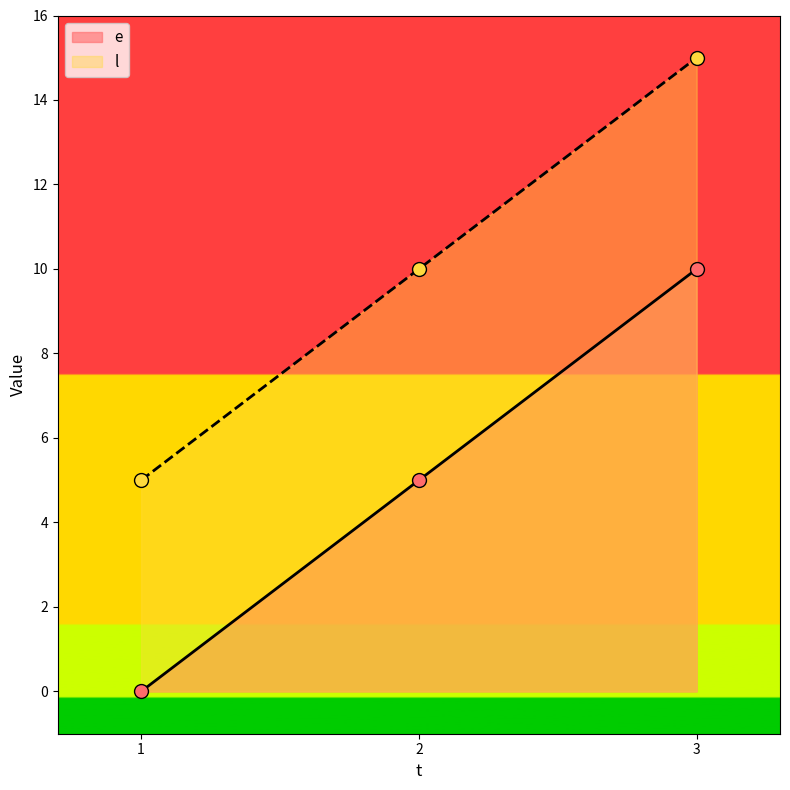

What are all the series names shown in the legend?

e, l